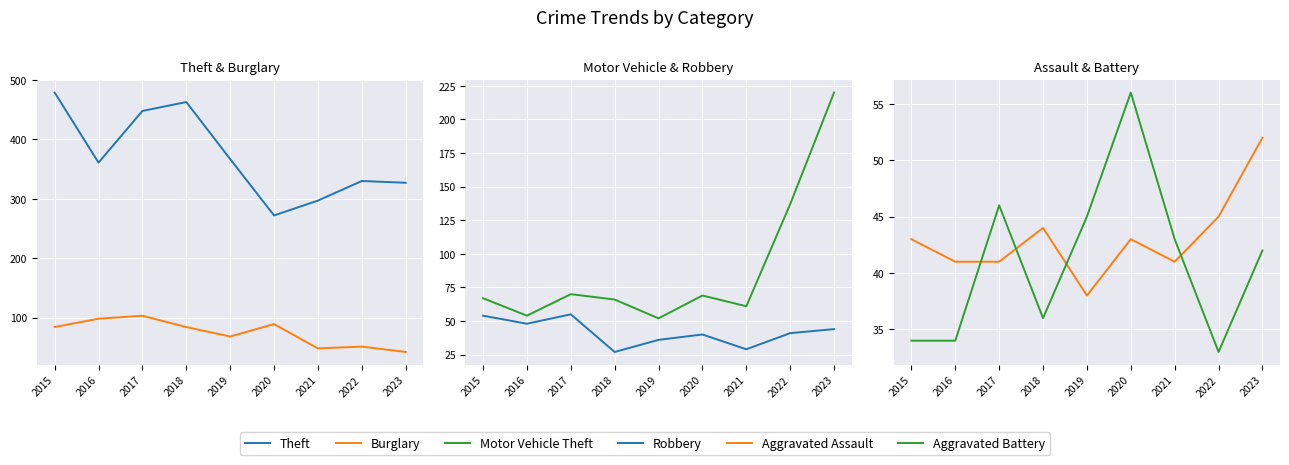

Between 2017 and 2015, which is larger?

2015